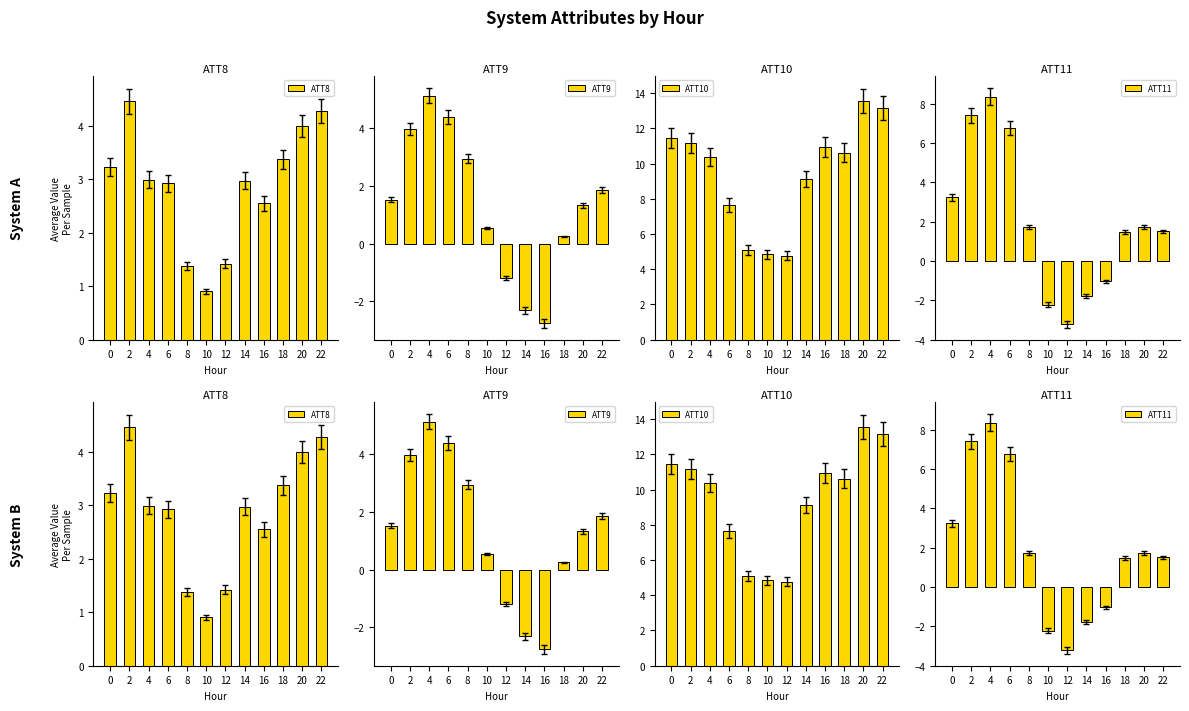

At which label is ATT9 closest to 1?

20